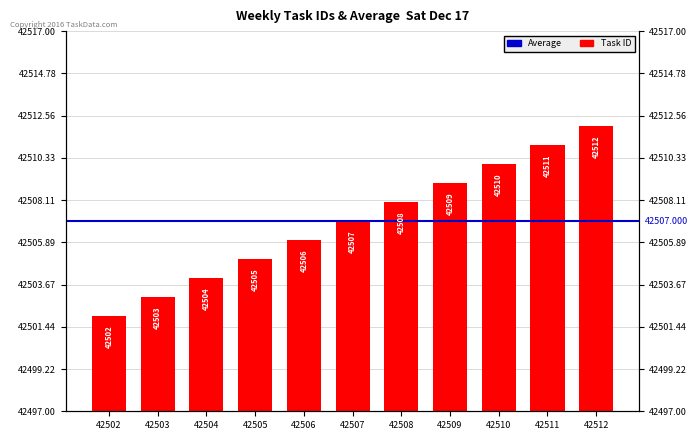

Reading left to right, extract all data points from this chart.

42502	42503	42504	42505	42506	42507	42508	42509	42510	42511	42512